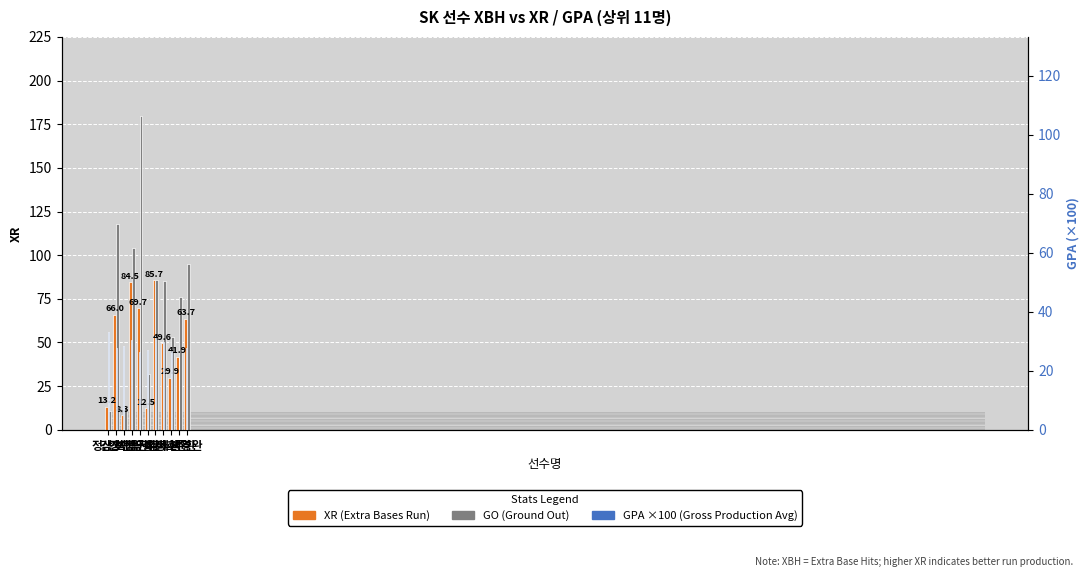

How many values in the GO series are below 85?

5